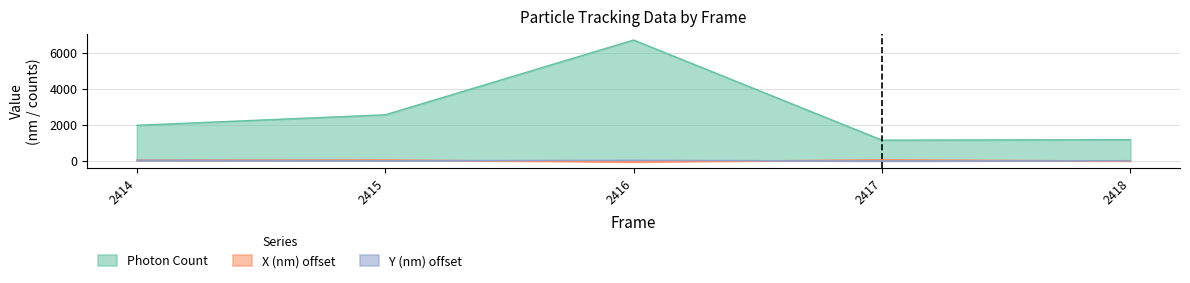

Between 2416 and 2415, which is larger?

2416